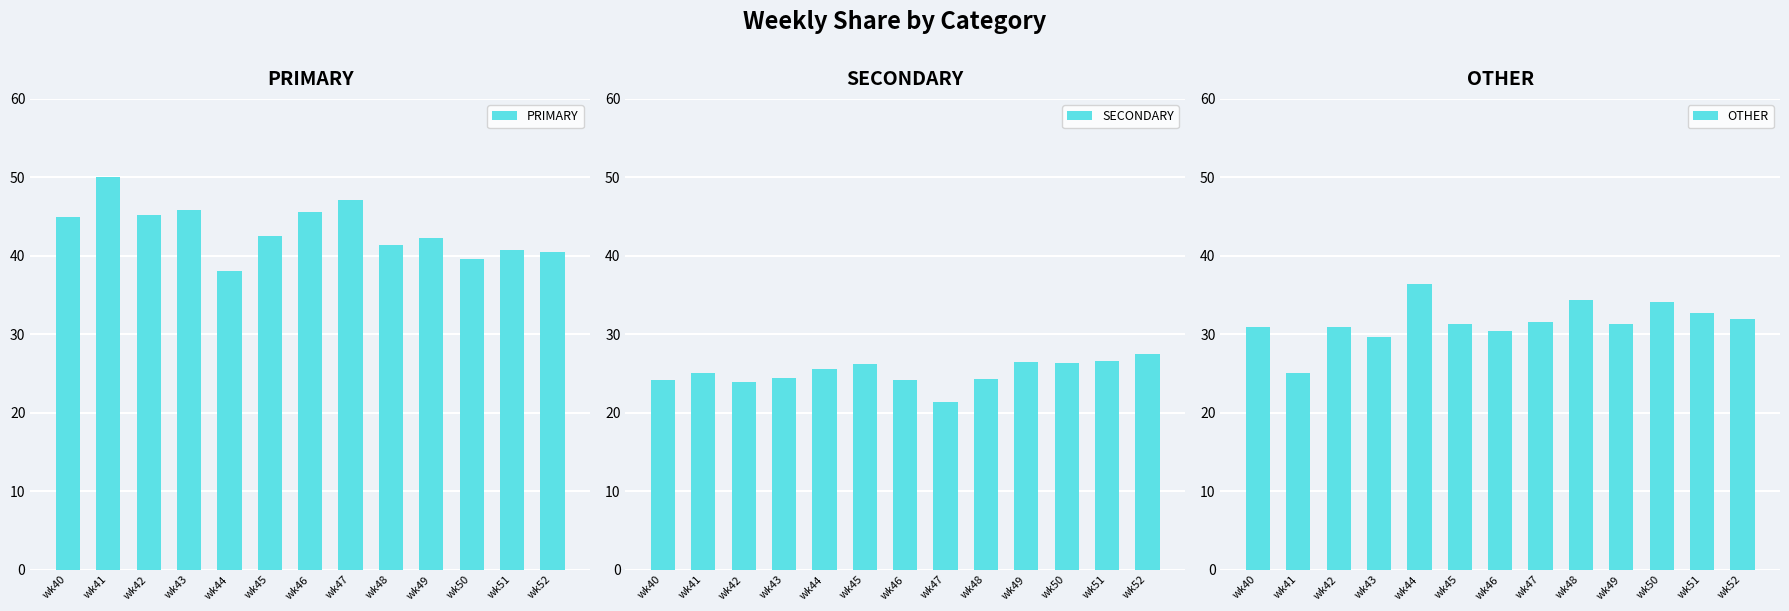

What are all the series names shown in the legend?

PRIMARY, SECONDARY, OTHER